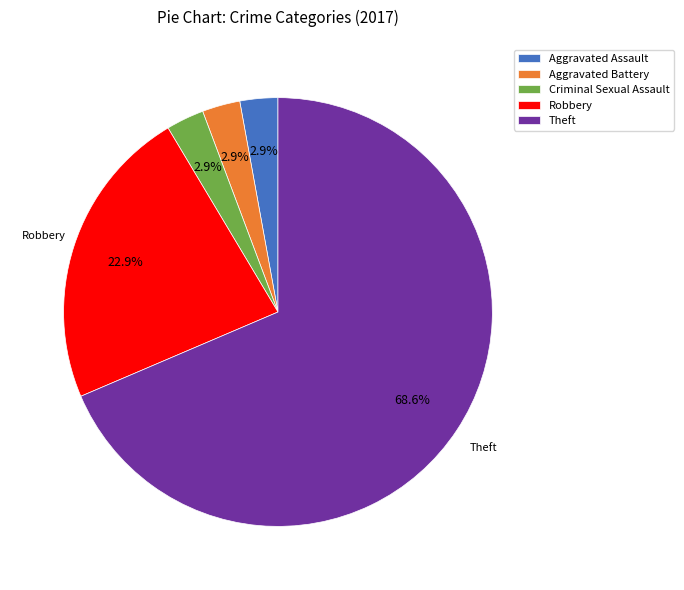

What percentage is the Robbery slice, to the nearest percent?

23%